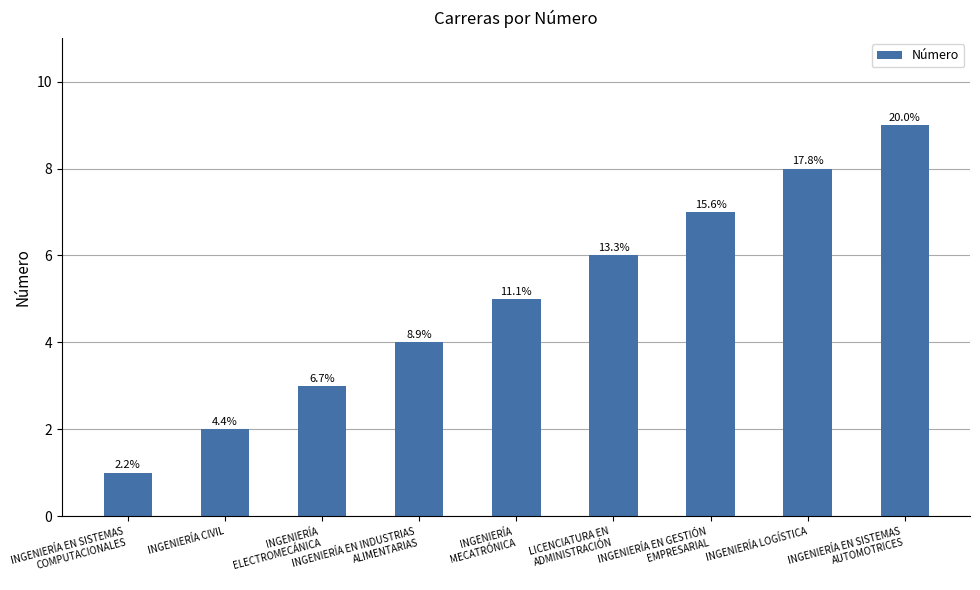

Are the bars horizontal?

No